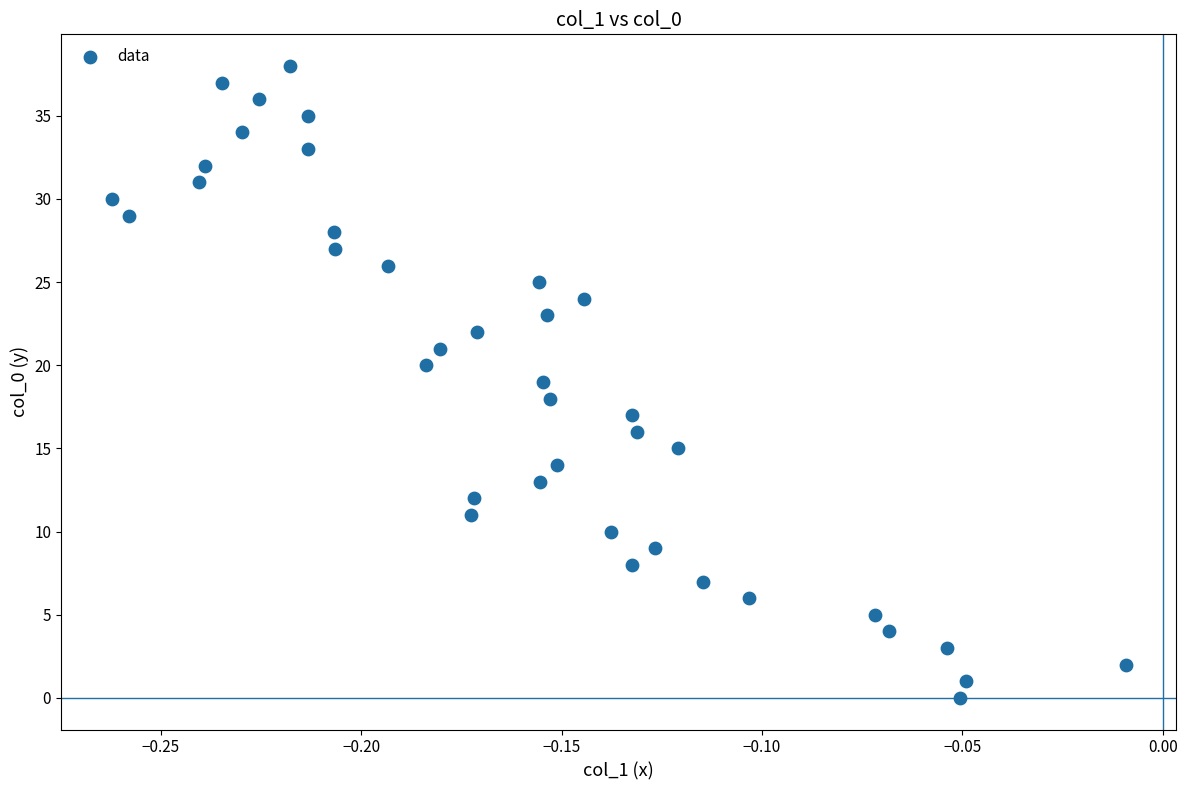

What is the range of Y values (max minus min)?

38